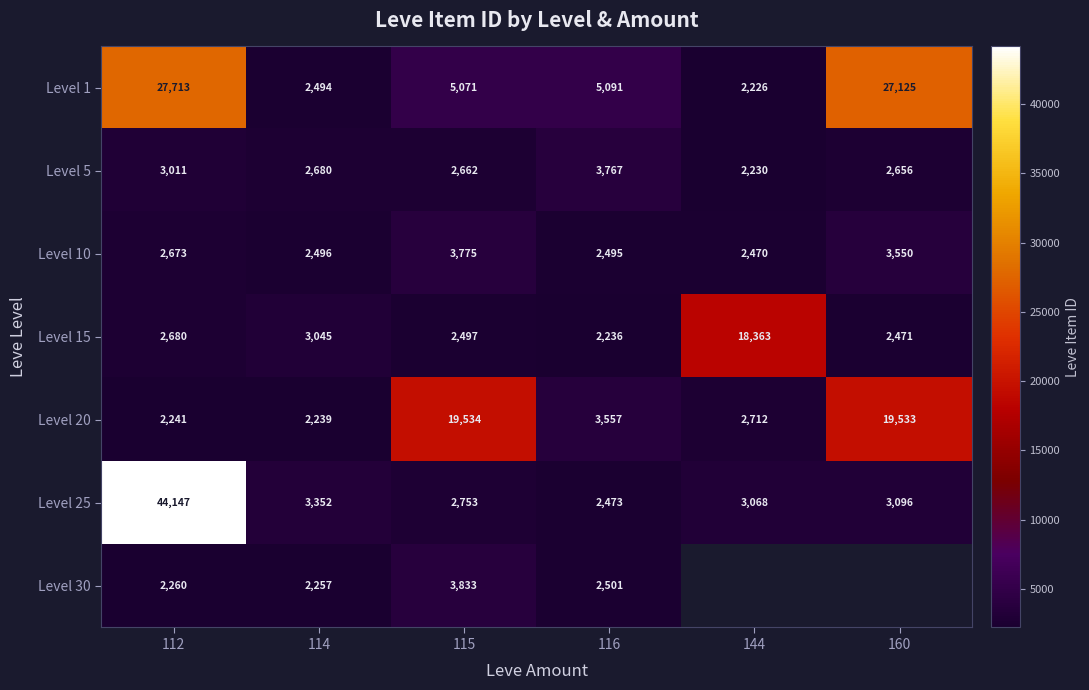

What is the difference between the highest and lowest values at 112?

41906